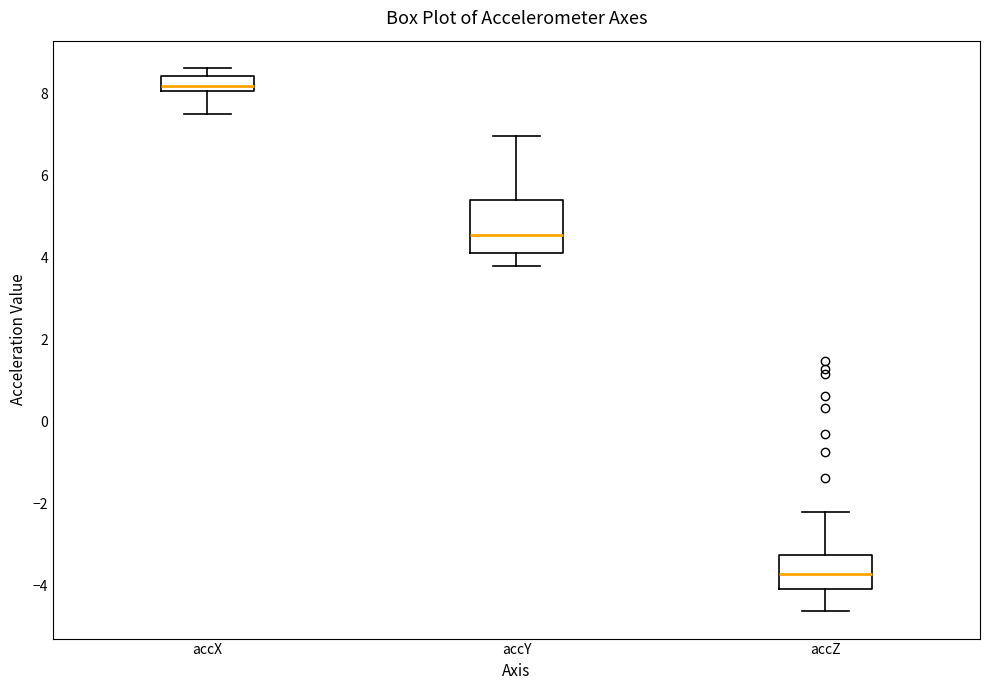

Reading left to right, read every box against the y-axis: the position of its median line, the range the box covers, and the ends of its whiskers. The values are not printed on the chart, so give them approximately, as read against the axis.

accX: median 8.2, box 8.0 to 8.4, whiskers 7.6 to 8.6
accY: median 4.6, box 4.2 to 5.4, whiskers 3.8 to 7.0
accZ: median -3.8, box -4.0 to -3.2, whiskers -4.6 to -2.2